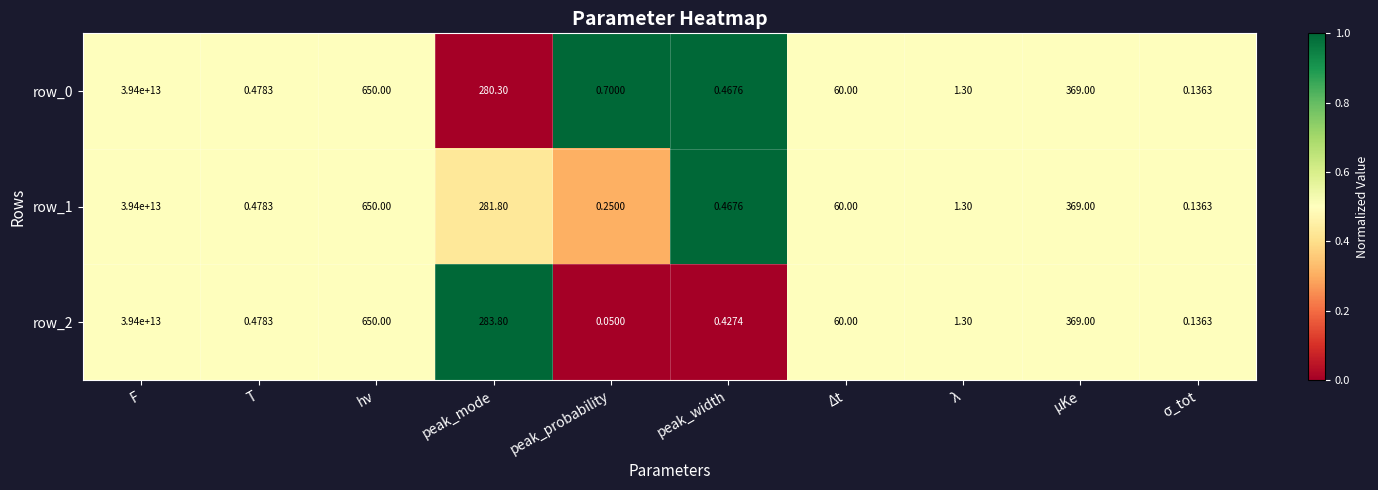

Is the value of row_1 at λ greater than the value of row_0 at F?

No